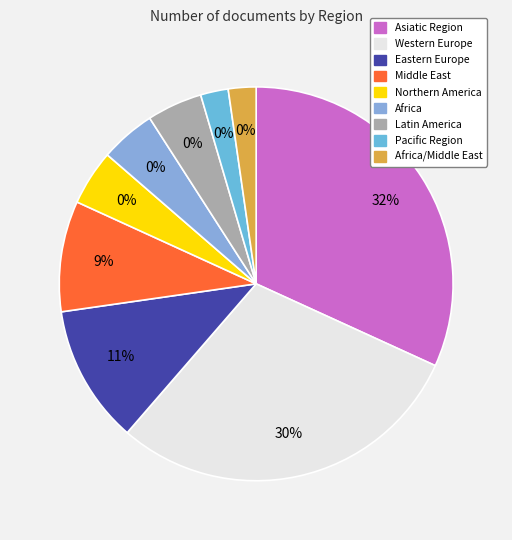

To the nearest percent, what percentage of the pie is Northern America?

5%